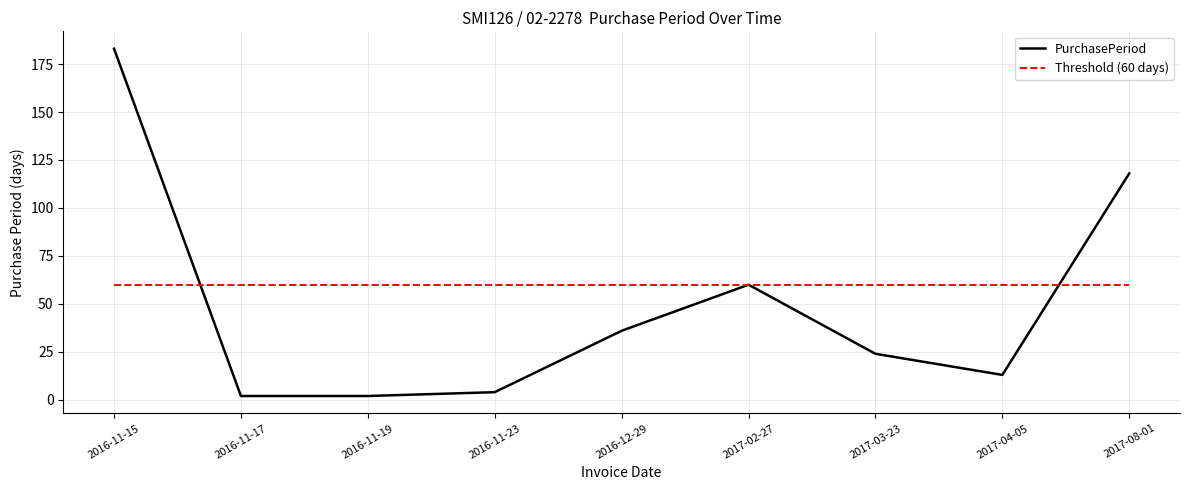

Which series changed the most between 2016-11-15 and 2016-11-19?

PurchasePeriod